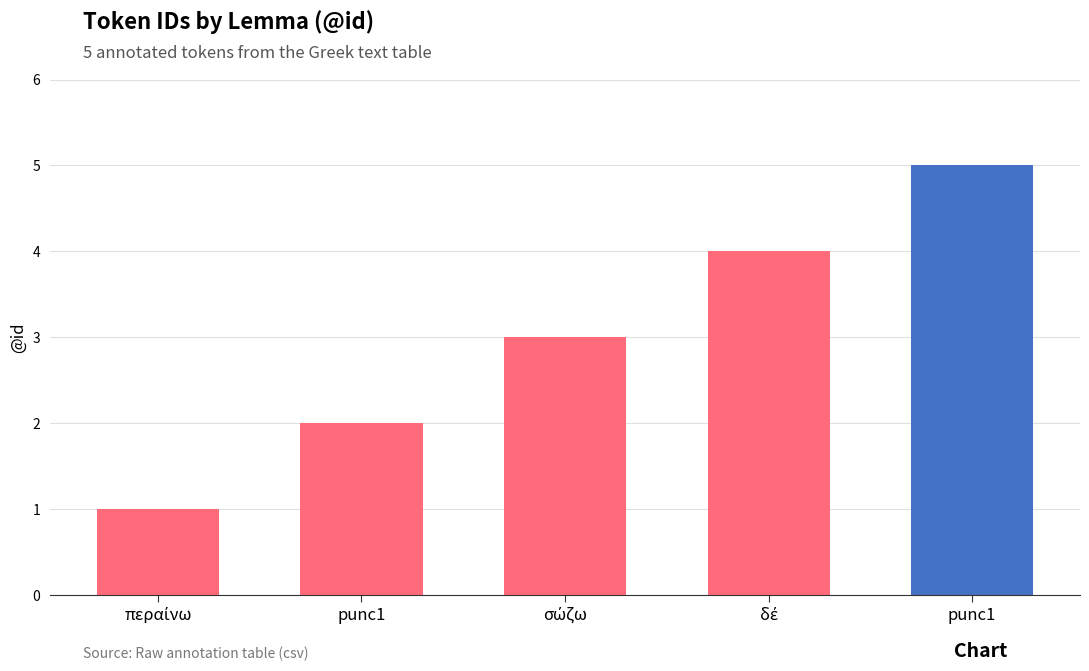

How many data points are less than 3?

2